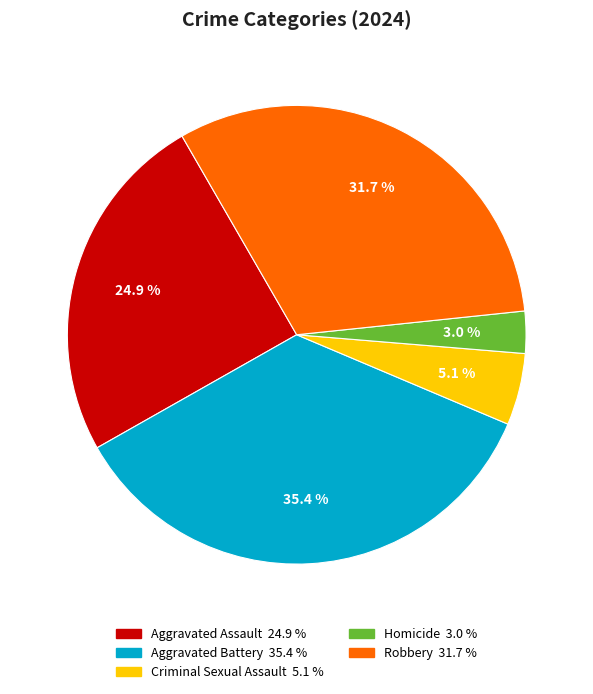

What is the smallest slice in the pie chart?

Homicide